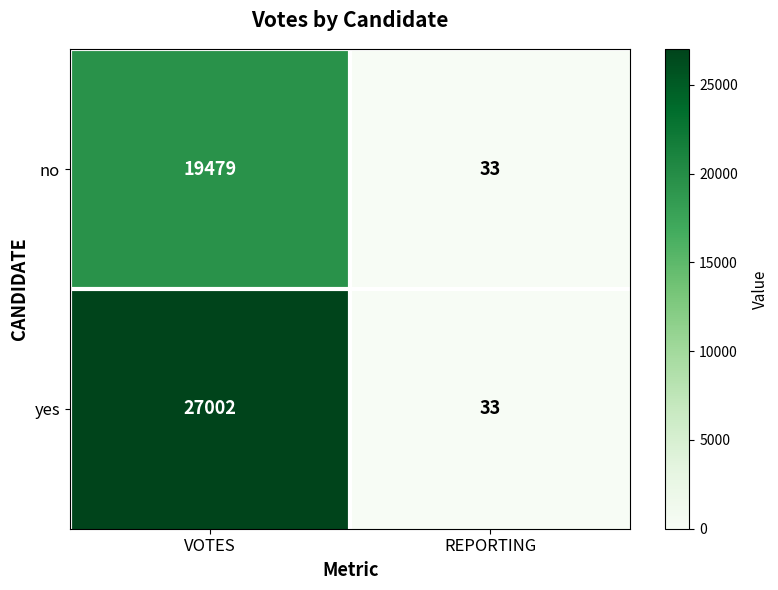

What is the sum of all yes values?

27035